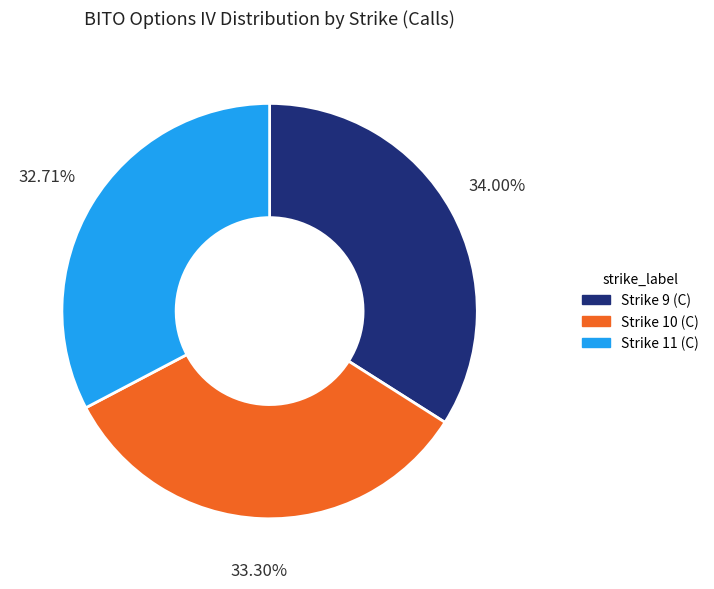

Does any single category account for the majority?

No